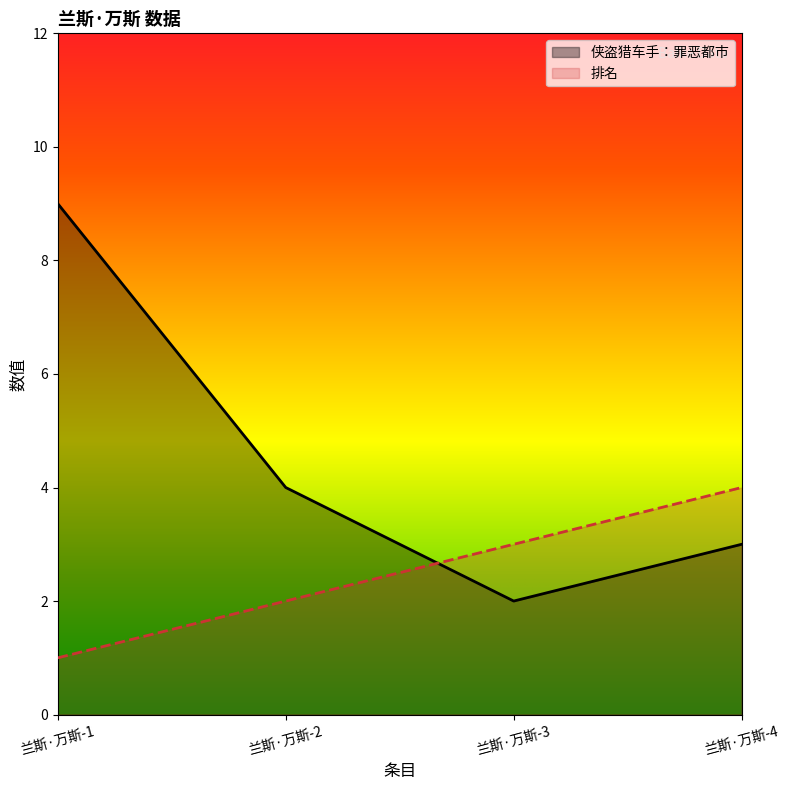

At which label does 侠盗猎车手：罪恶都市 first exceed 4?

兰斯·万斯-1